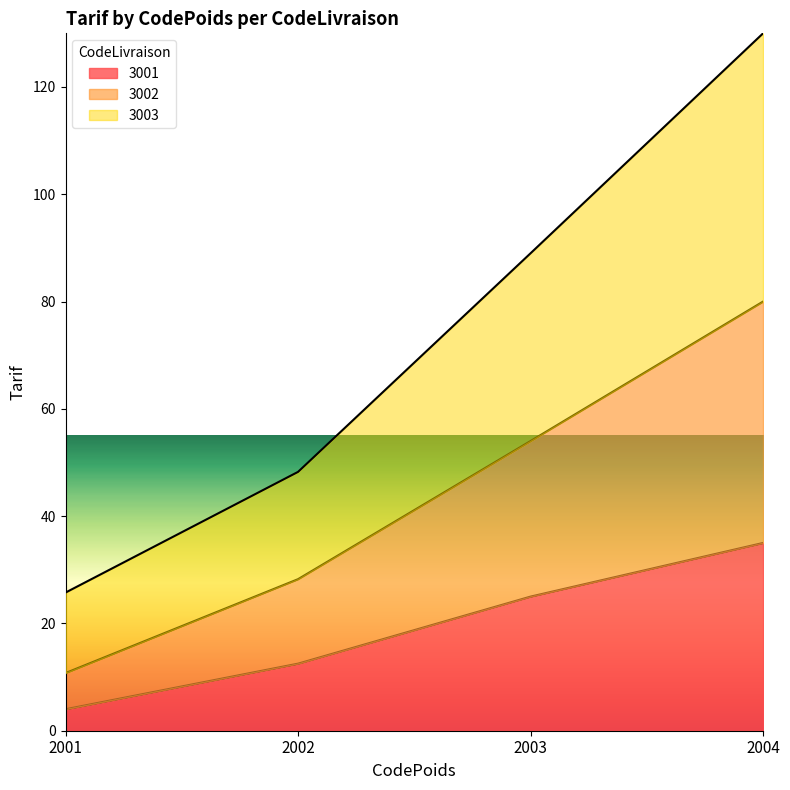

How many lines are shown in the chart?

3